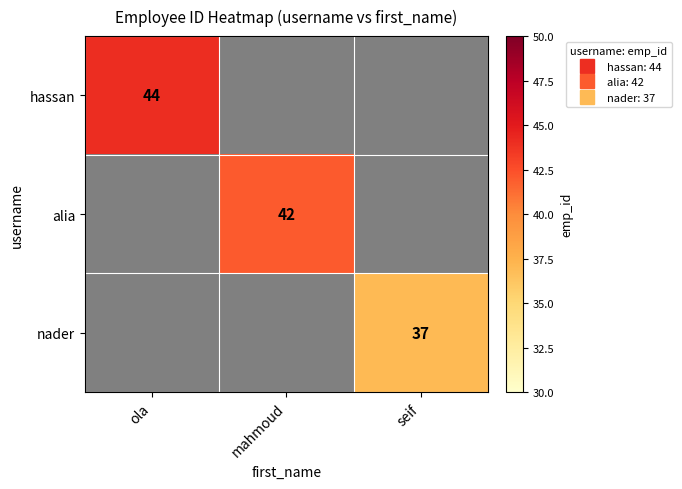

How many series are shown in this chart?

3